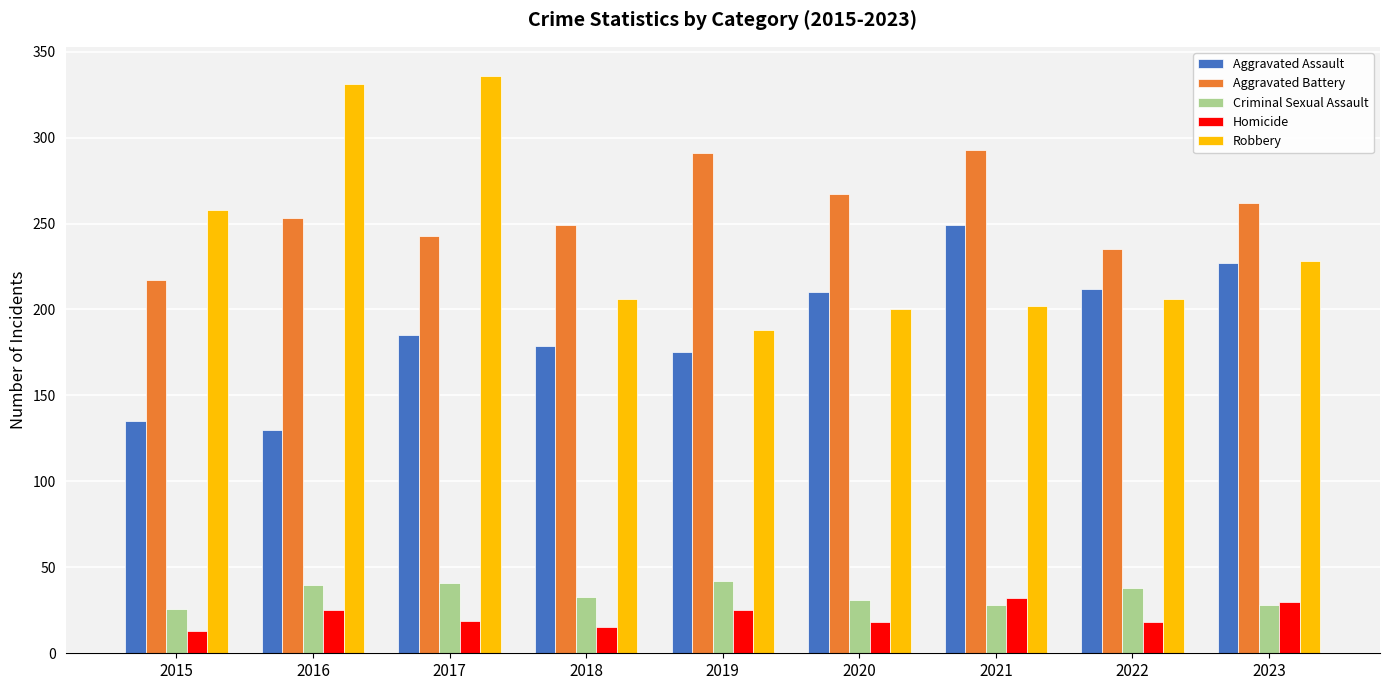

Which series has the largest range (max minus min)?

Robbery